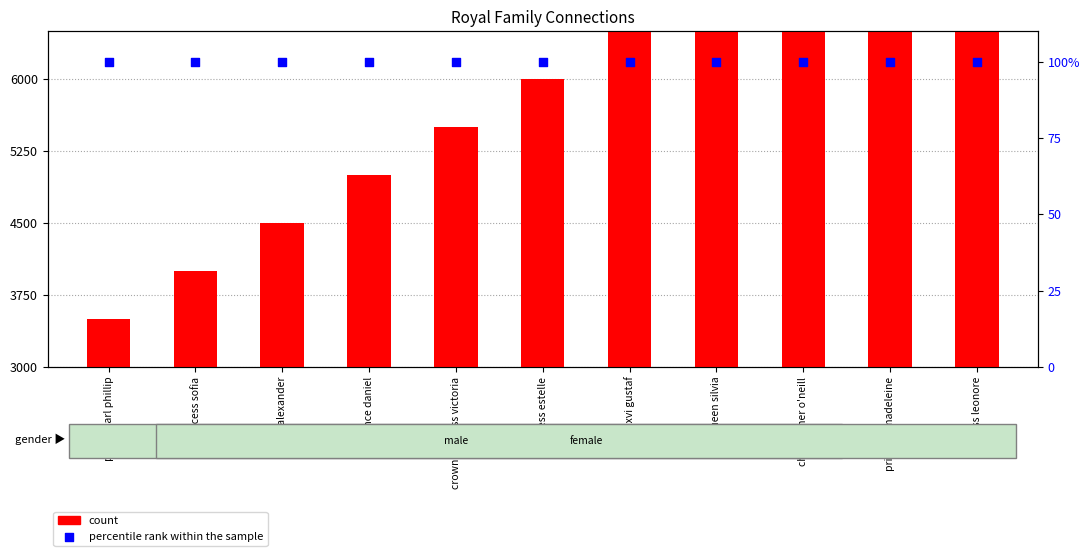

Which series has the largest total across all categories?

count